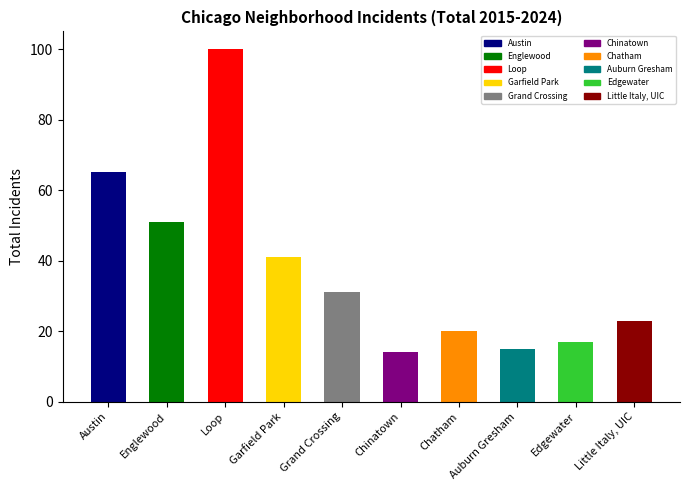

Does the chart contain stacked bars?

No